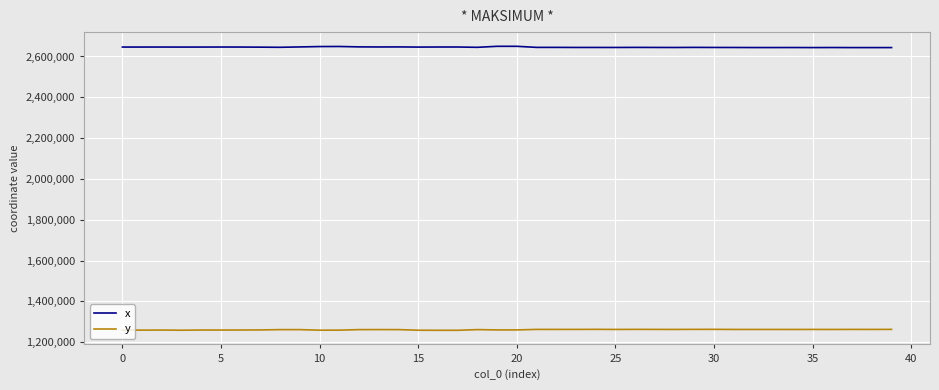

What is the difference between the second highest and minimum values in the x series?

6266.9